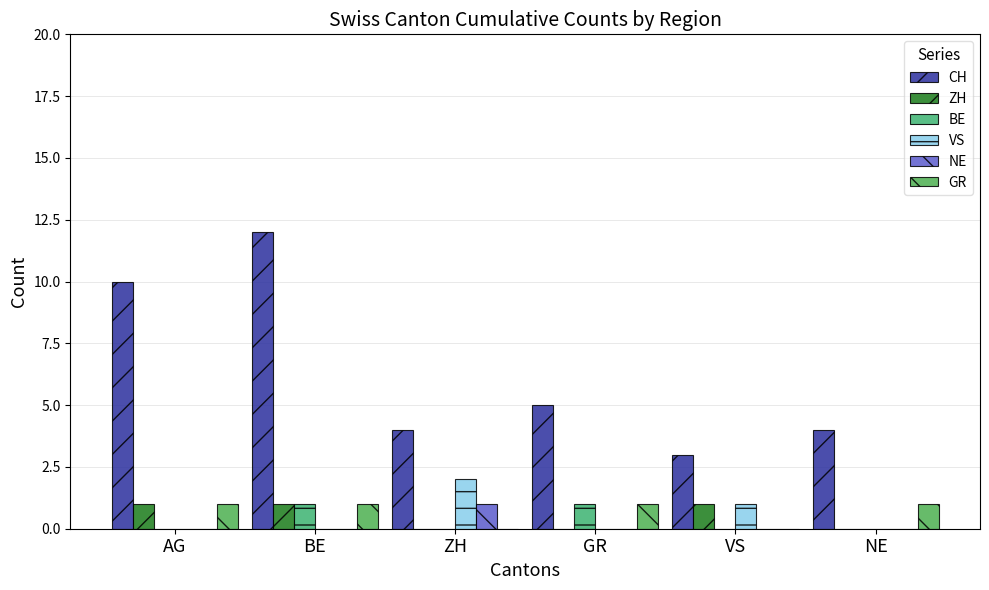

The GR series shows 1 at NE. True or false?

True